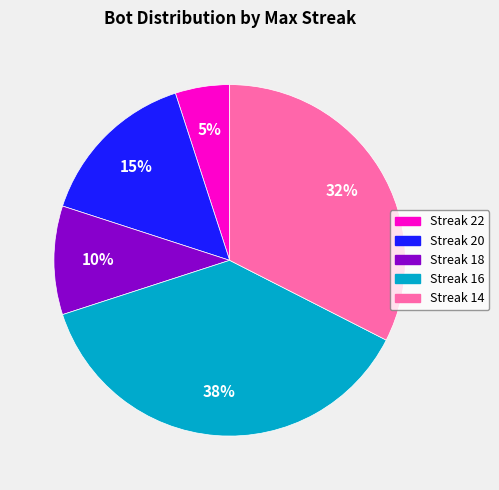

How many slices are in this pie chart?

5